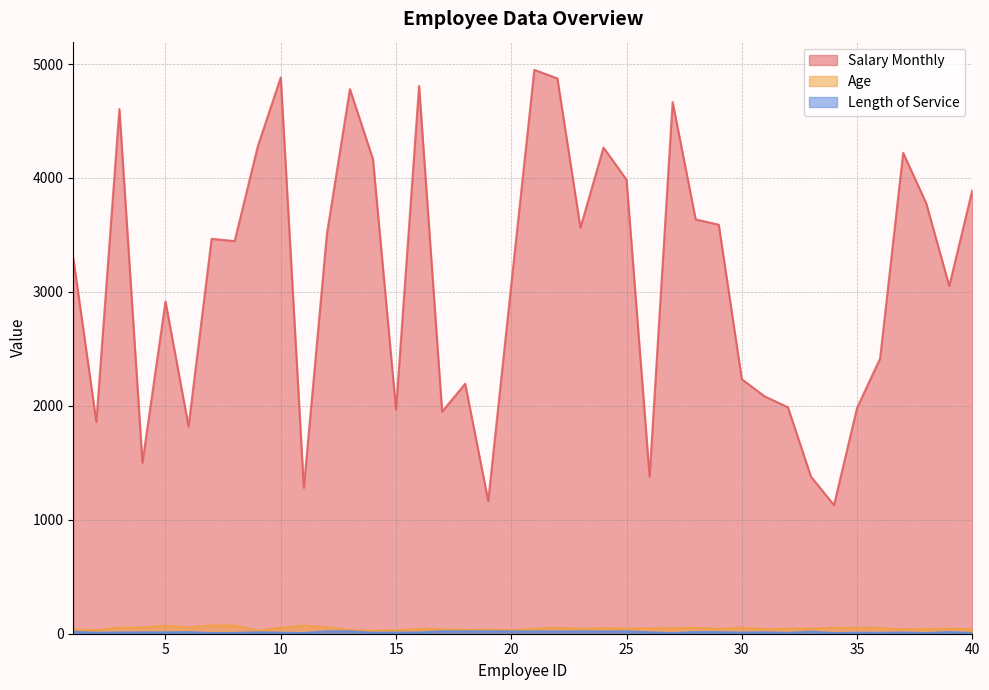

How many values in the Length of Service series exceed 13?

17